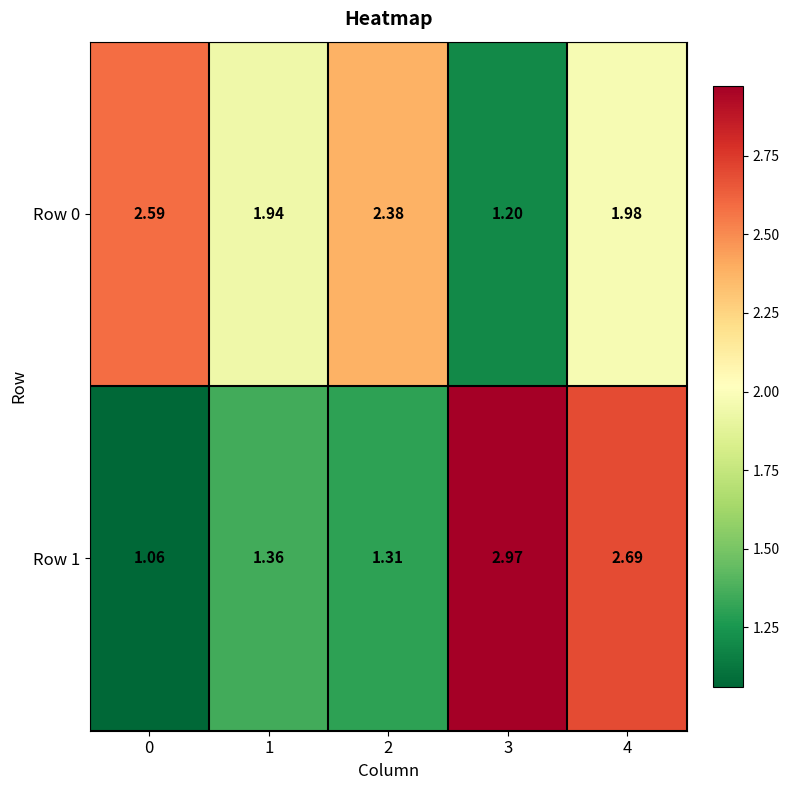

What is the spread (max minus min) of values at 0?

1.5